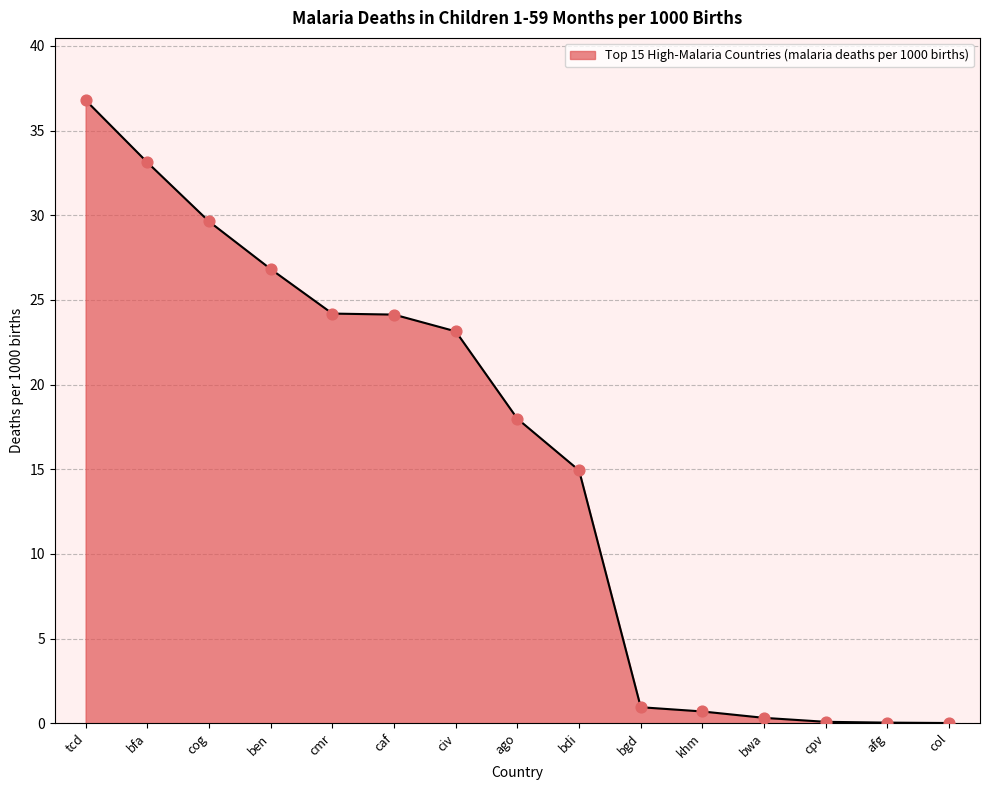

What is the ratio of the value at civ to the value at cmr?

1.0